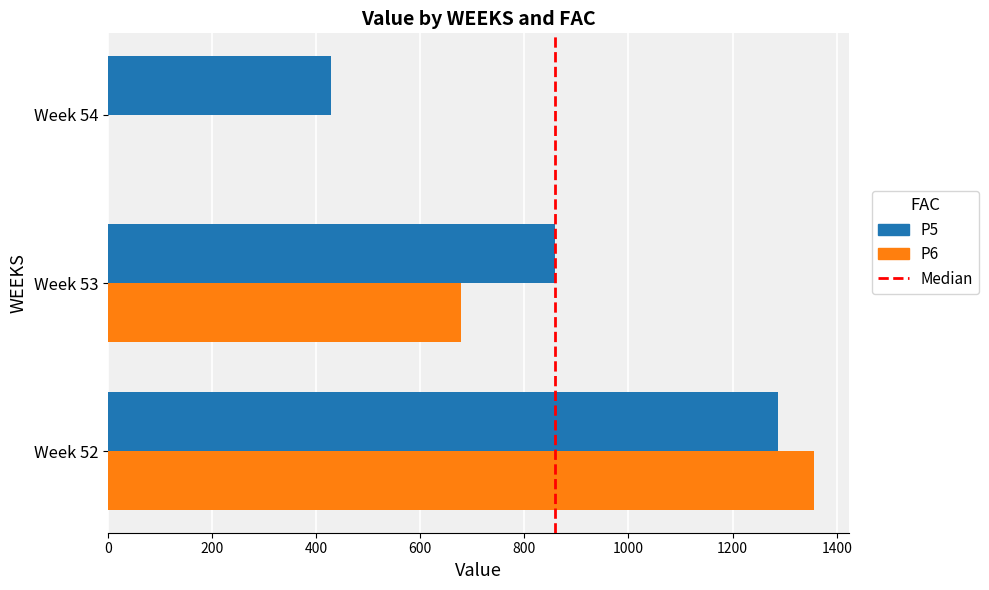

Which series changed the most between Week 52 and Week 53?

P6